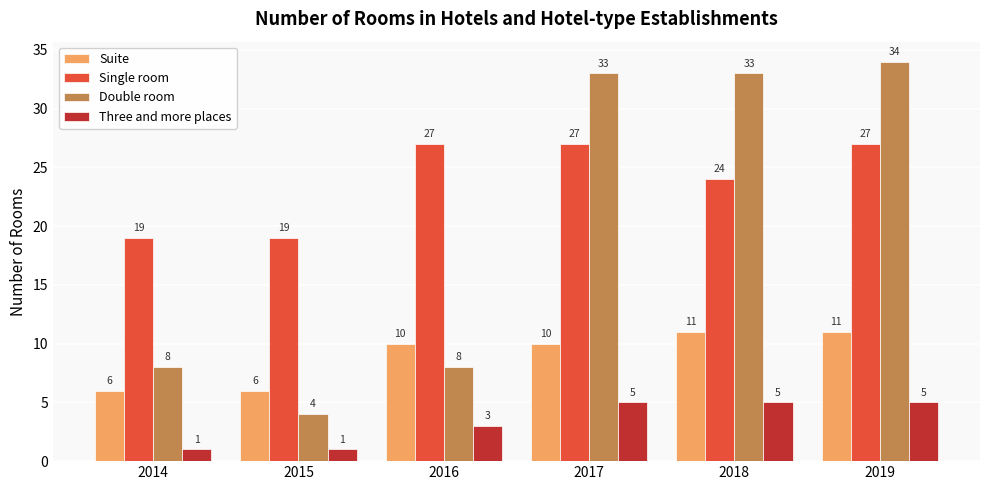

The Single room series shows 15 at 2018. True or false?

False